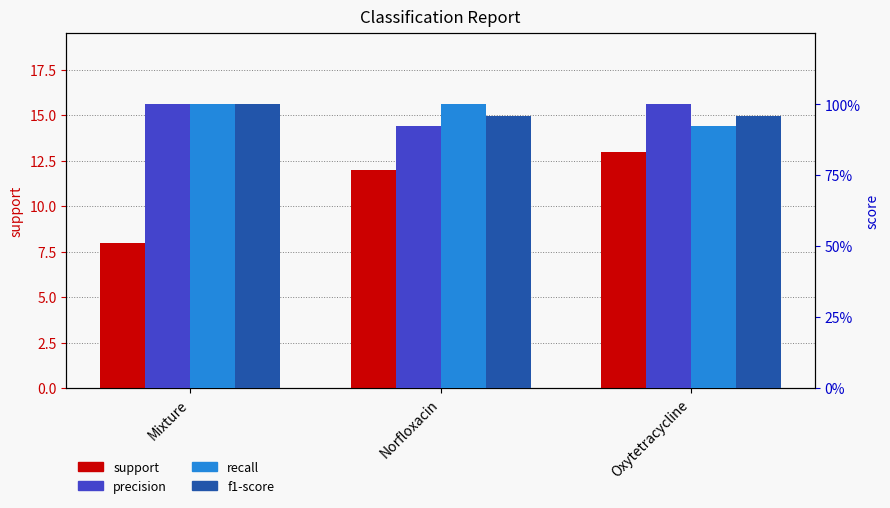

Which series has the largest total across all categories?

support